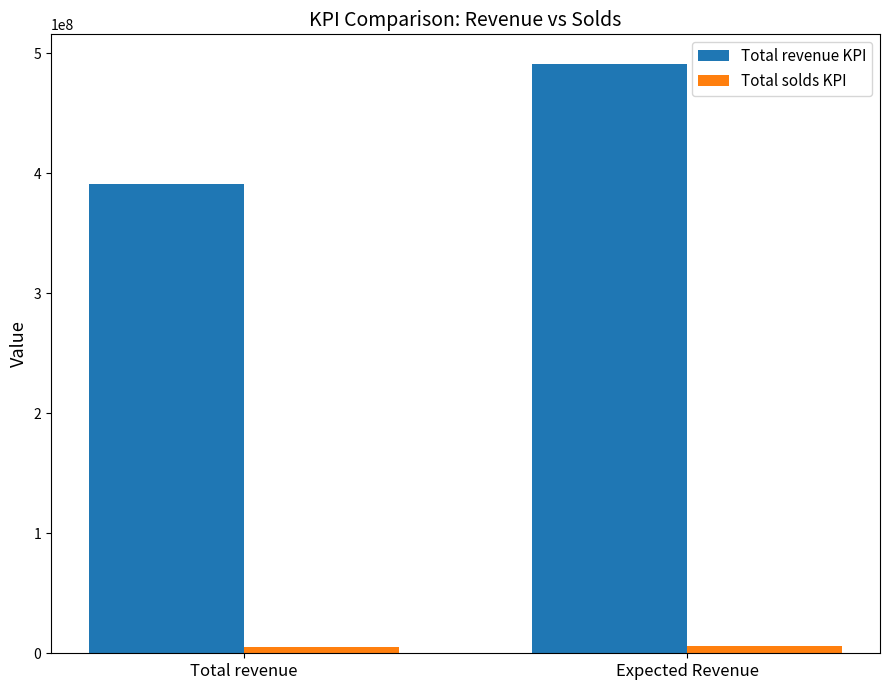

Where is Total revenue KPI nearest to the value 441202611?

Total revenue